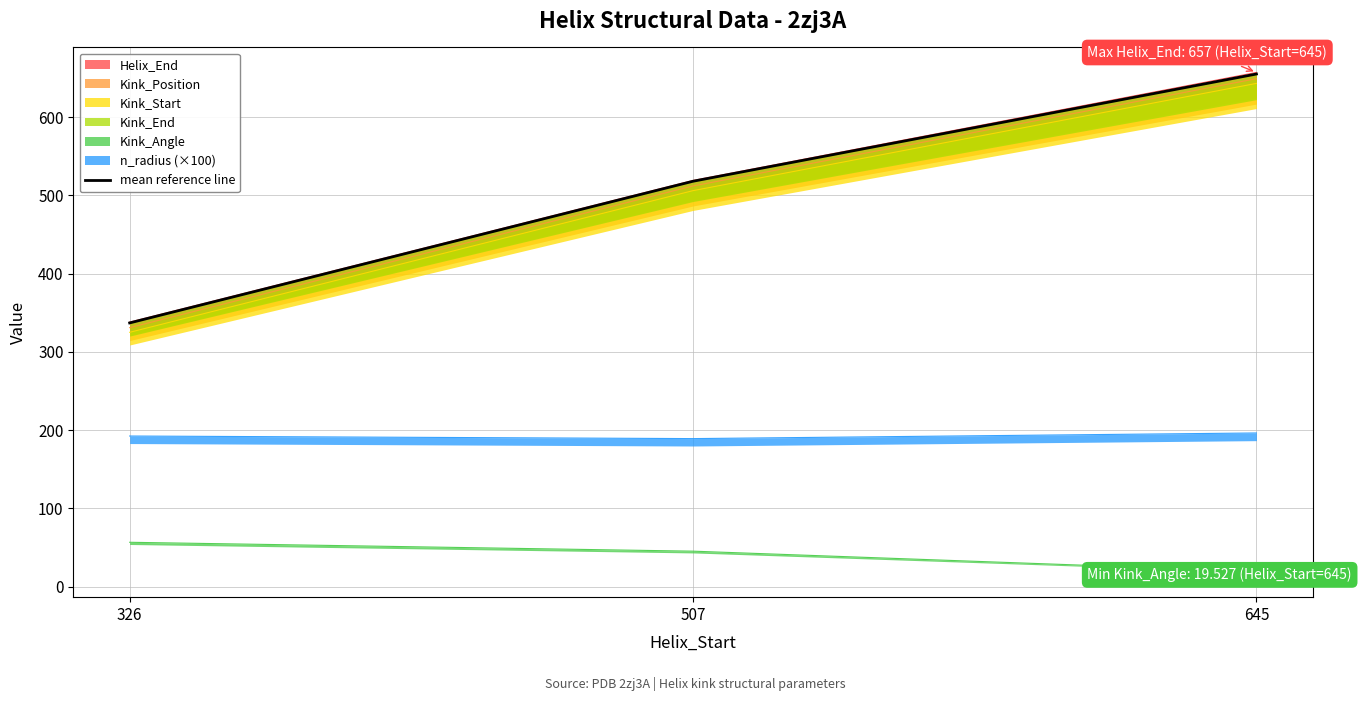

List the labels in order of value, largest first.

645, 507, 326